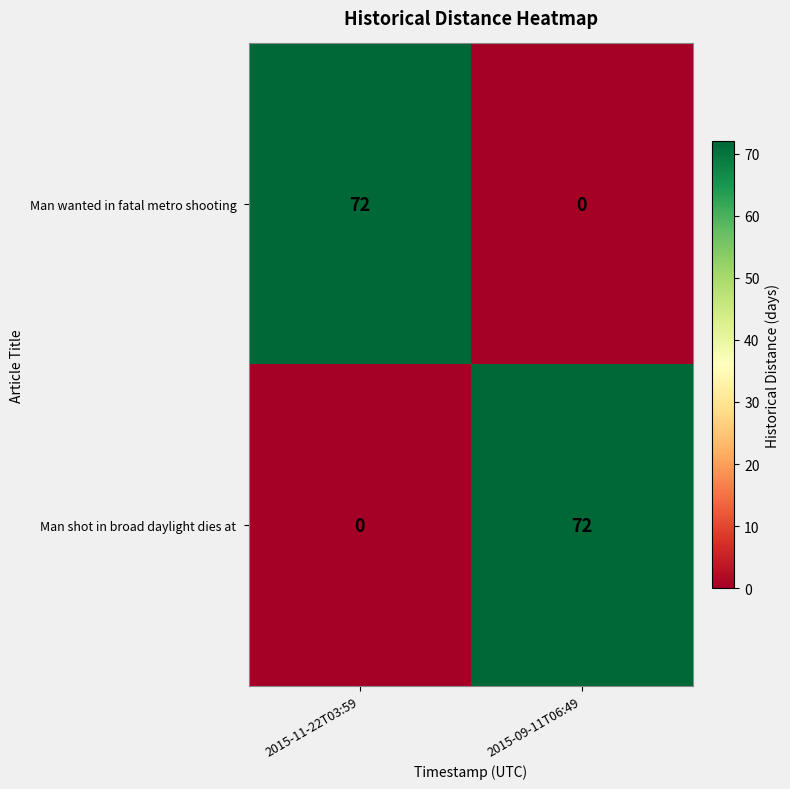

What is the difference between the highest and lowest values at 2015-09-11T06:49?

72